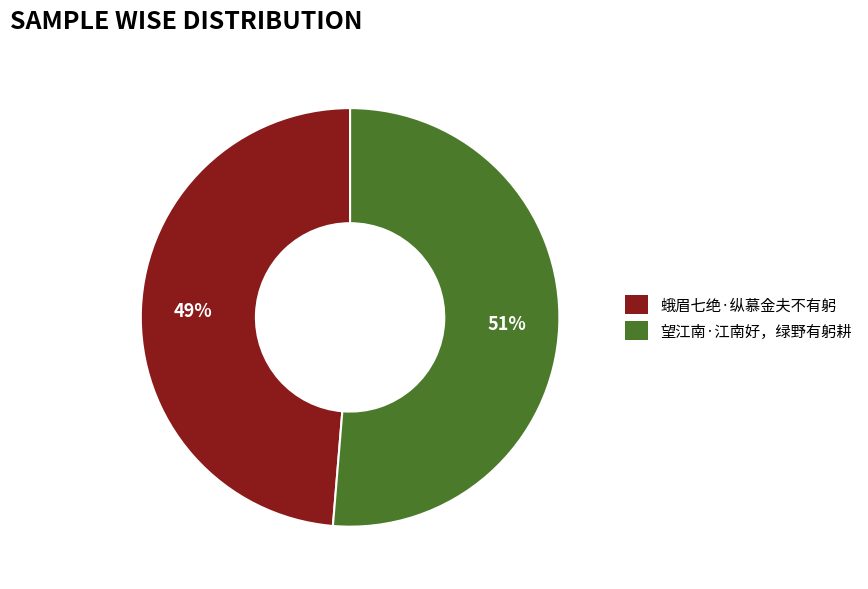

Rank the categories by value from highest to lowest.

望江南·江南好，绿野有躬耕, 蛾眉七绝·纵慕金夫不有躬